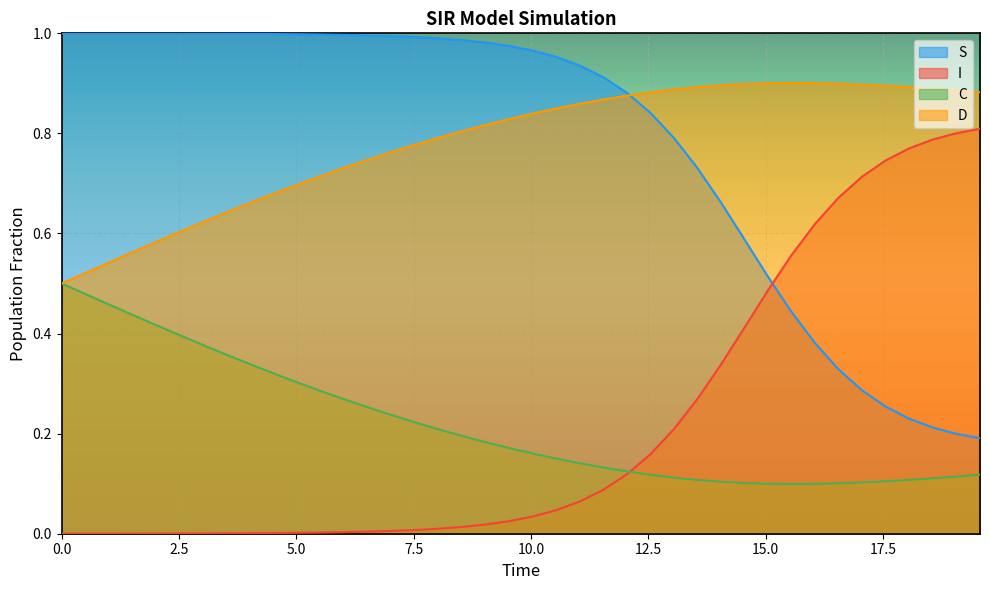

True or false: S and D intersect in this chart.

True